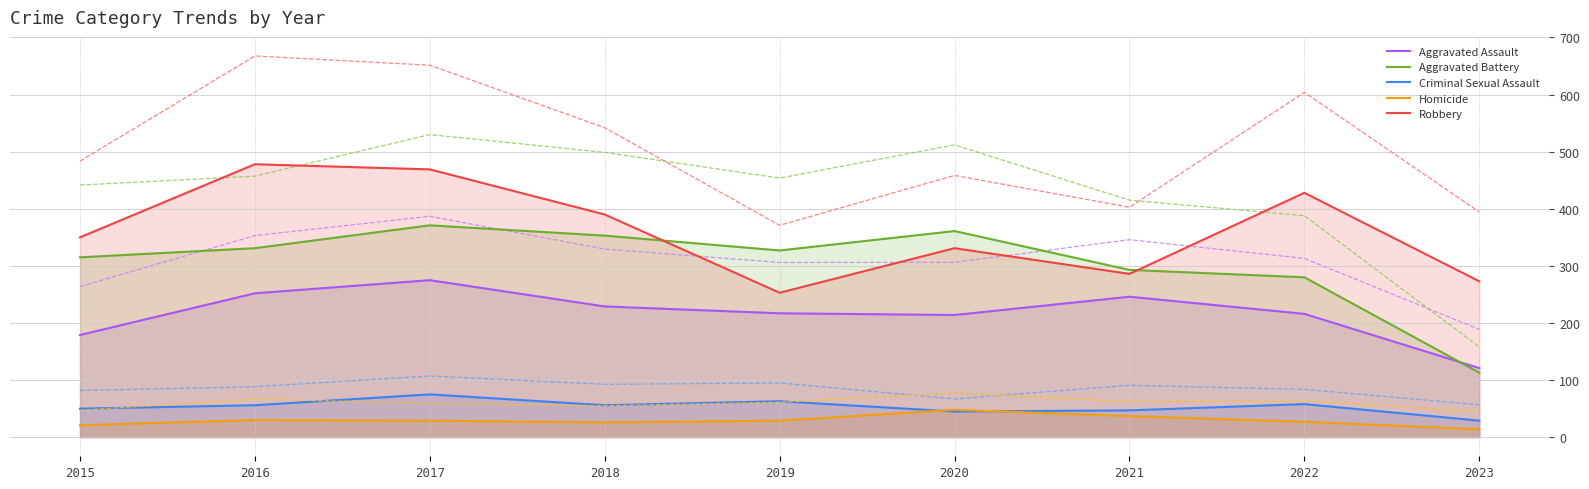

True or false: Criminal Sexual Assault and Homicide intersect in this chart.

True